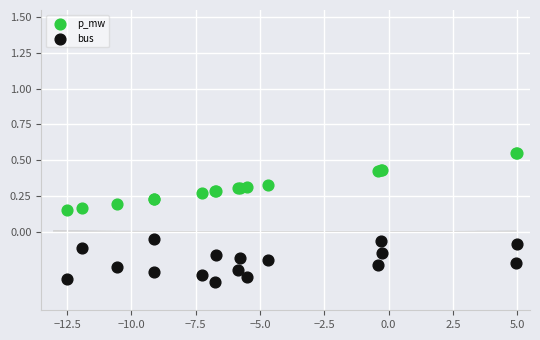

What are all the series names shown in the legend?

p_mw, bus